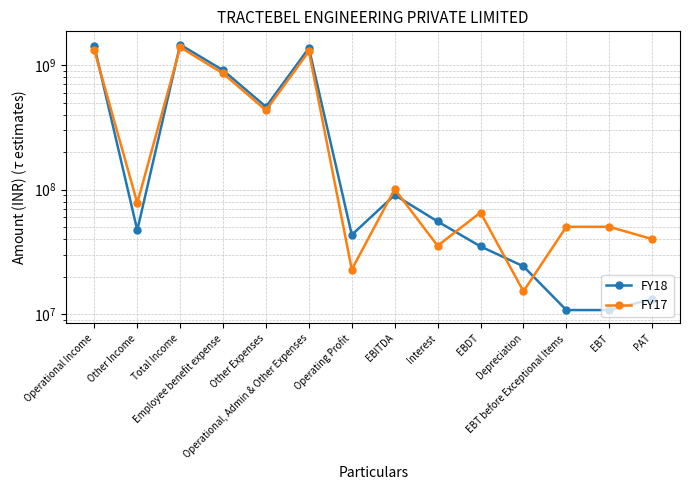

Between which two adjacent categories do FY17 and FY18 first intersect?

Operational Income and Other Income